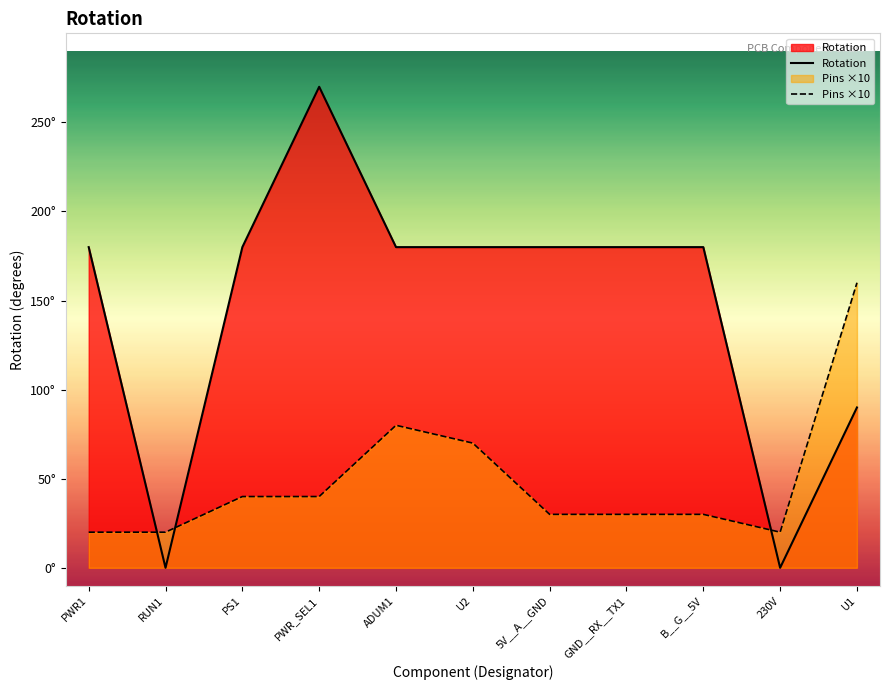

Between B__G__5V and GND__RX__TX1, which is larger?

B__G__5V